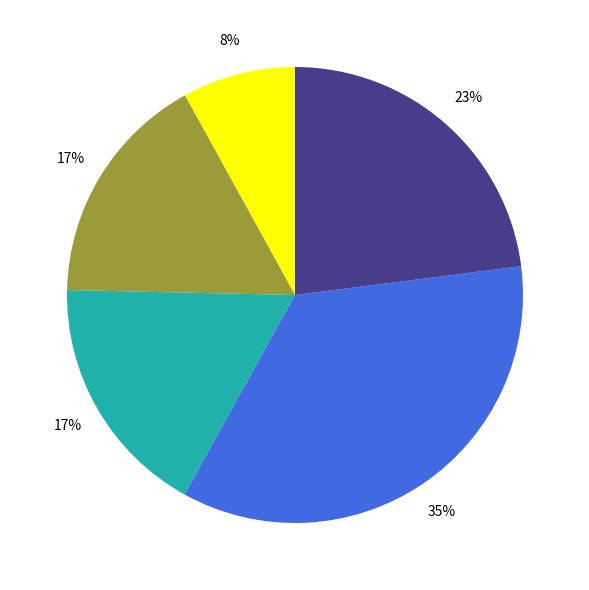

How many slices are in this pie chart?

5